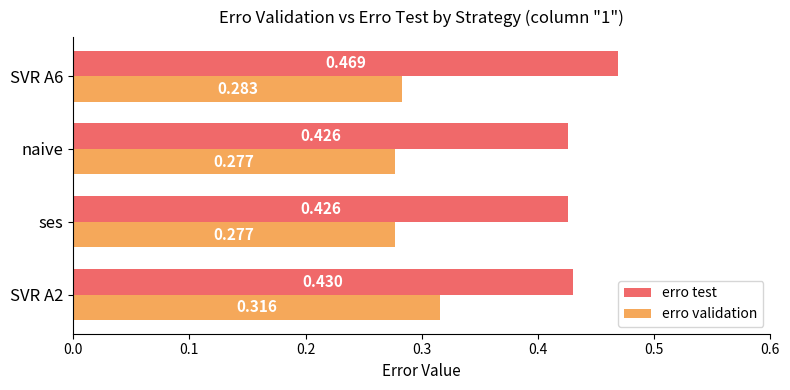

How many categories are shown in the chart?

4